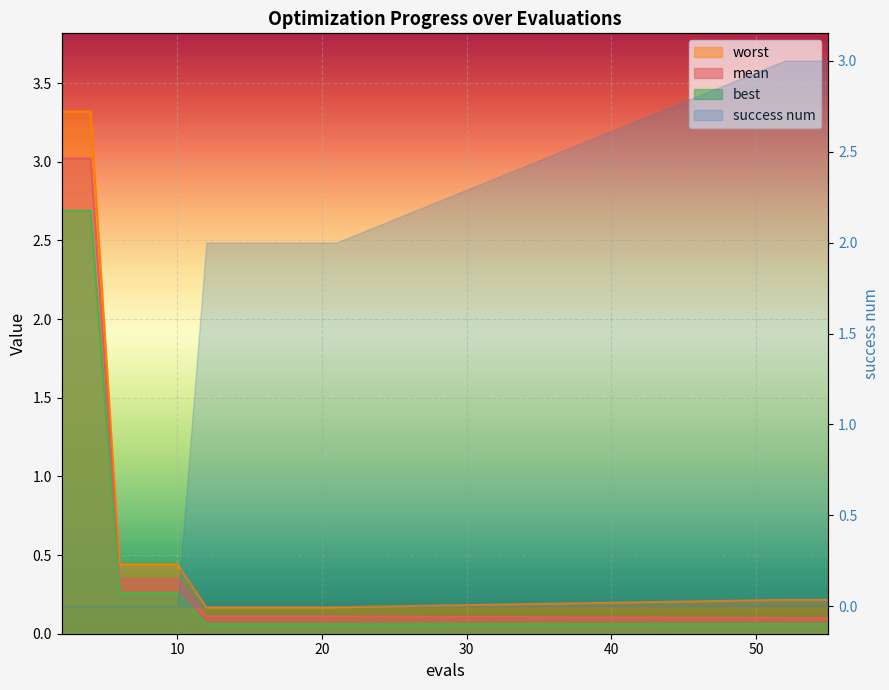

At how many categories does at least one series exceed 2?

2